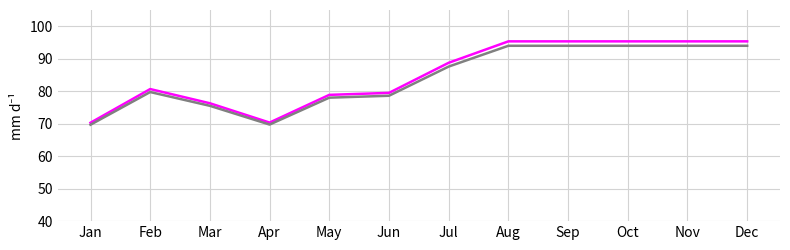

What is the spread (max minus min) of values at Dec?

1.4